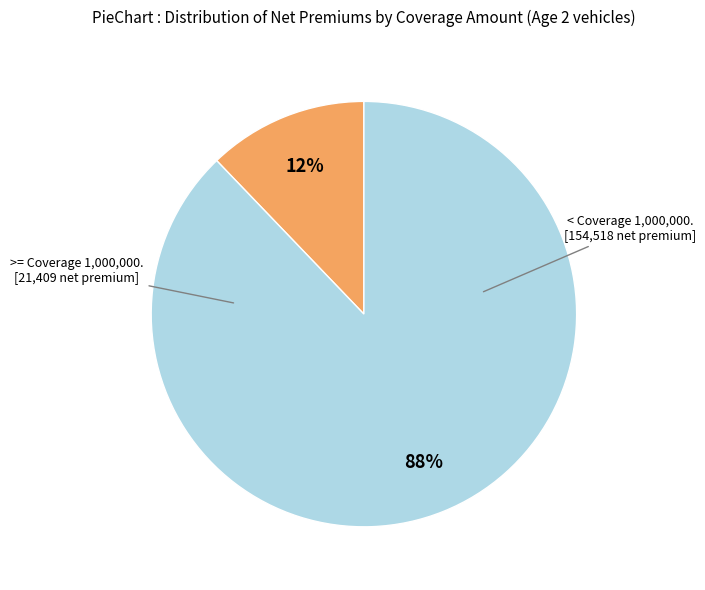

Count the number of slices in the pie.

2